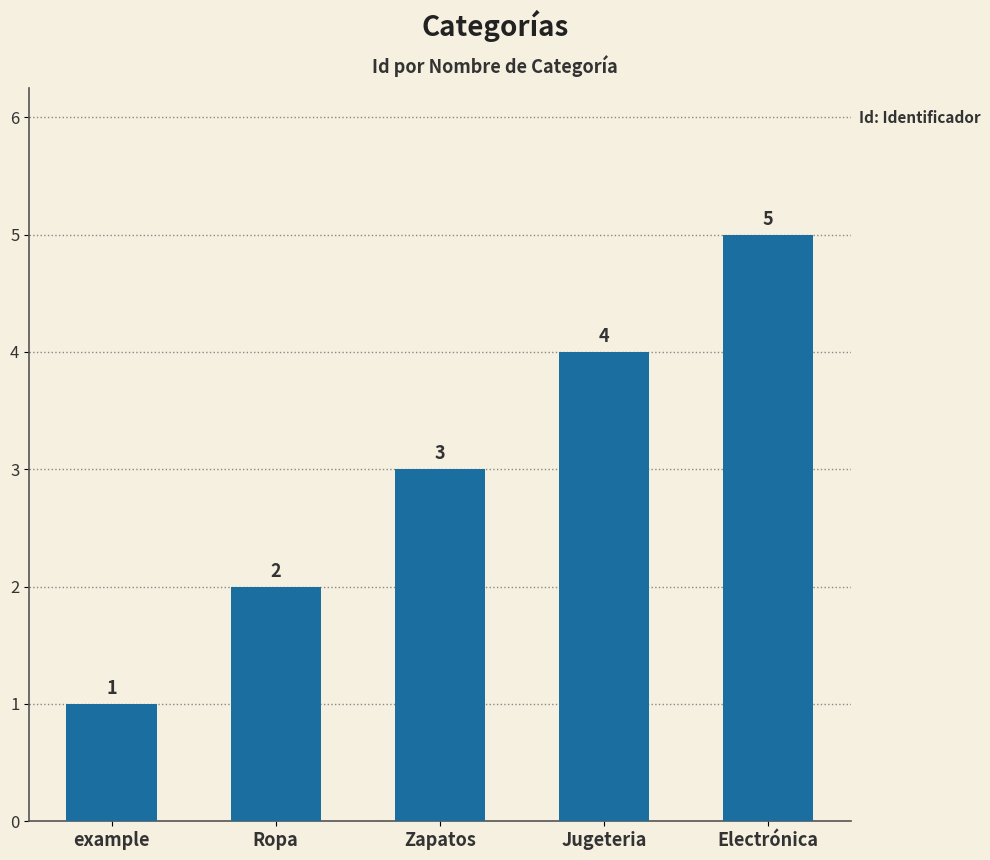

Reading left to right, what are all the values shown in this chart?

1	2	3	4	5